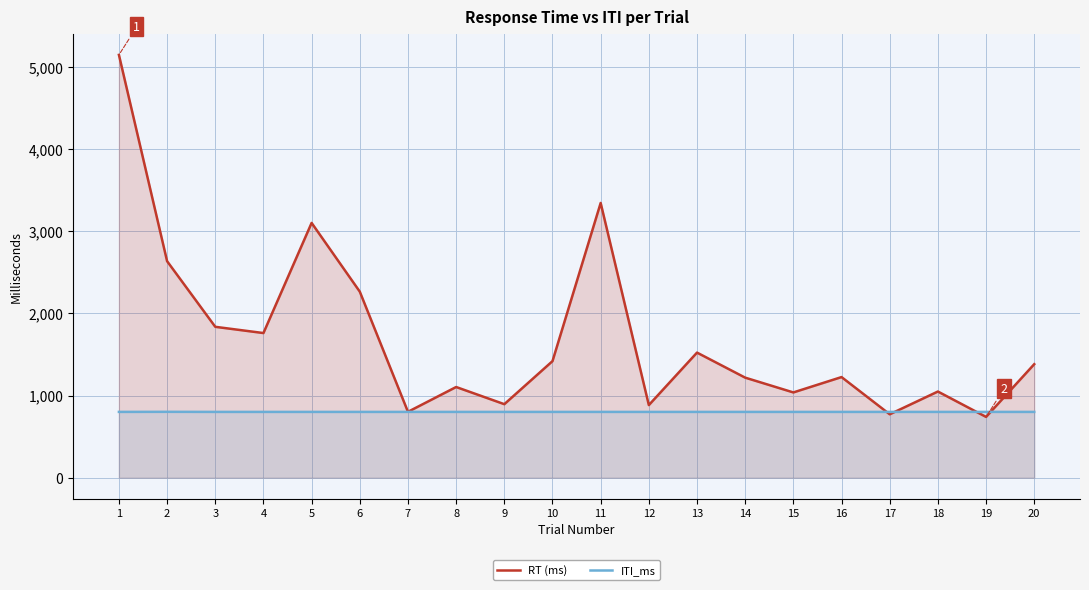

At which category is the sum across all series the highest?

1